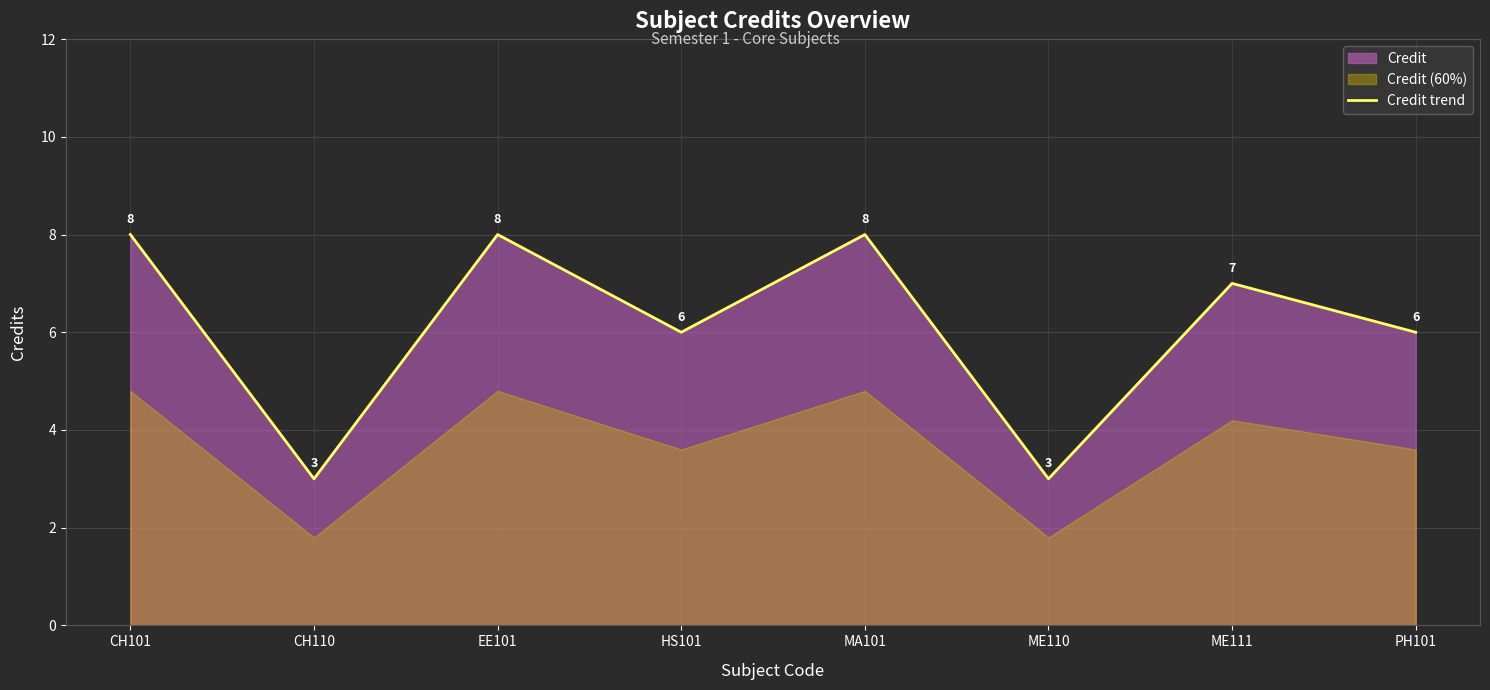

What is the ratio of the value at HS101 to the value at EE101?

0.8